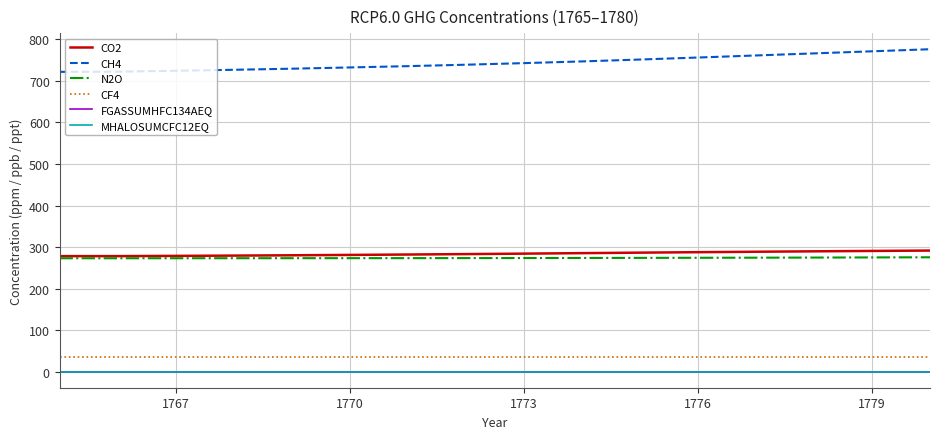

True or false: N2O and FGASSUMHFC134AEQ intersect in this chart.

False